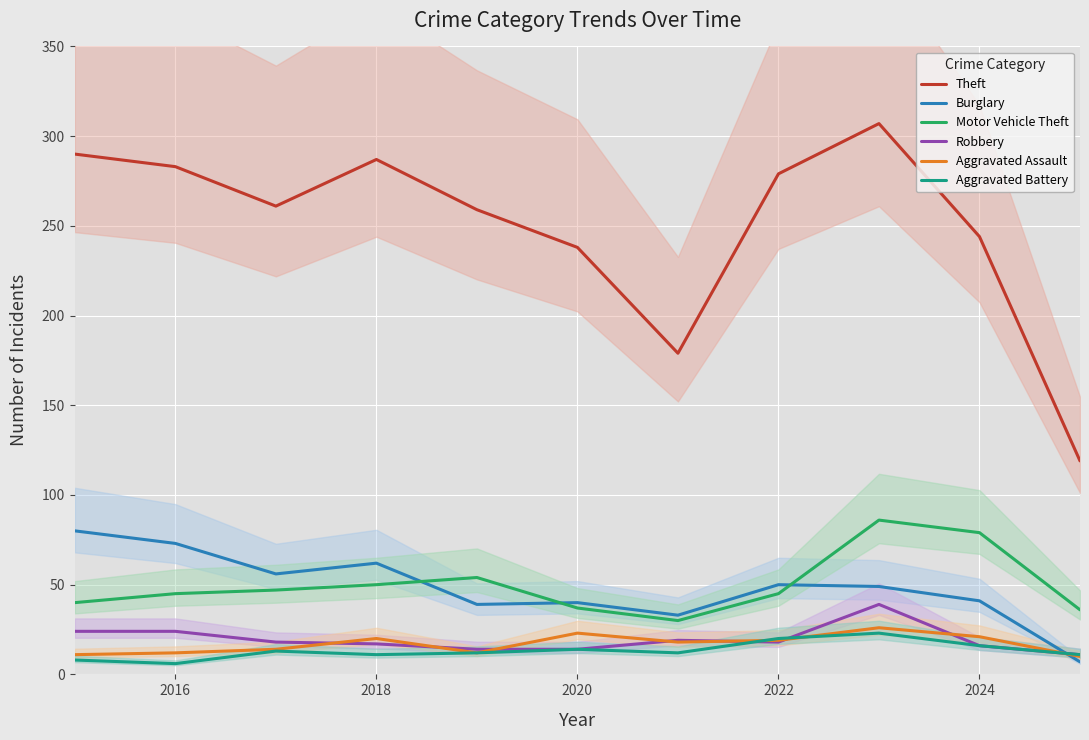

How many lines are shown in the chart?

6